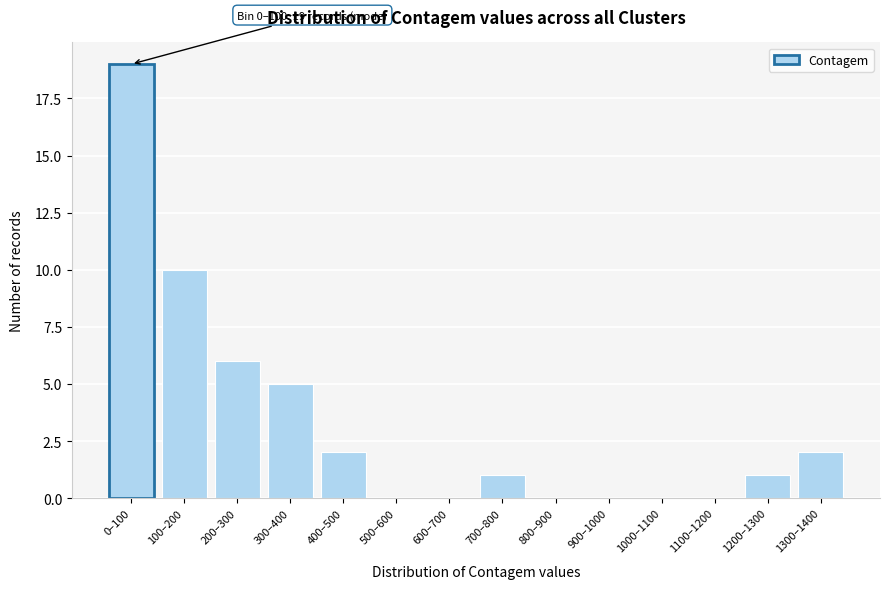

Reading left to right, transcribe all the data shown in this chart.

0–100=19	100–200=10	200–300=6	300–400=5	400–500=2	500–600=0	600–700=0	700–800=1	800–900=0	900–1000=0	1000–1100=0	1100–1200=0	1200–1300=1	1300–1400=2